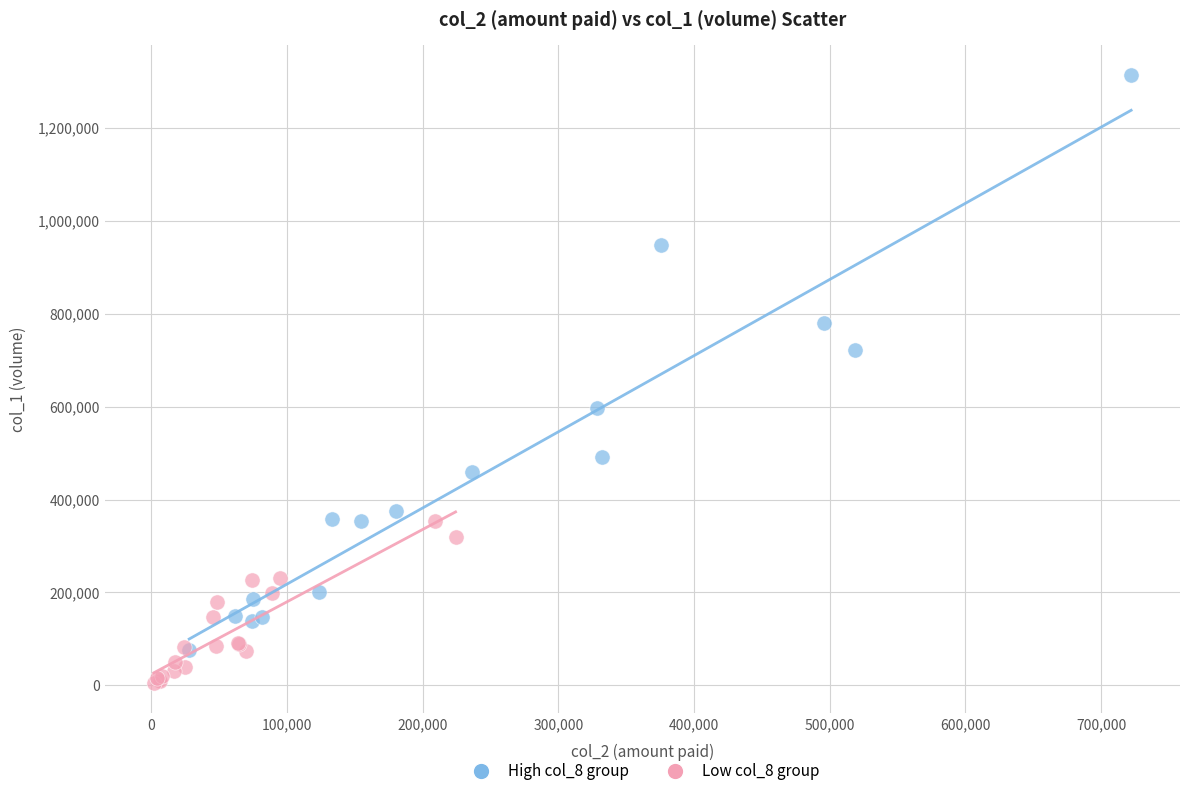

Which series contains the highest Y value?

High col_8 group